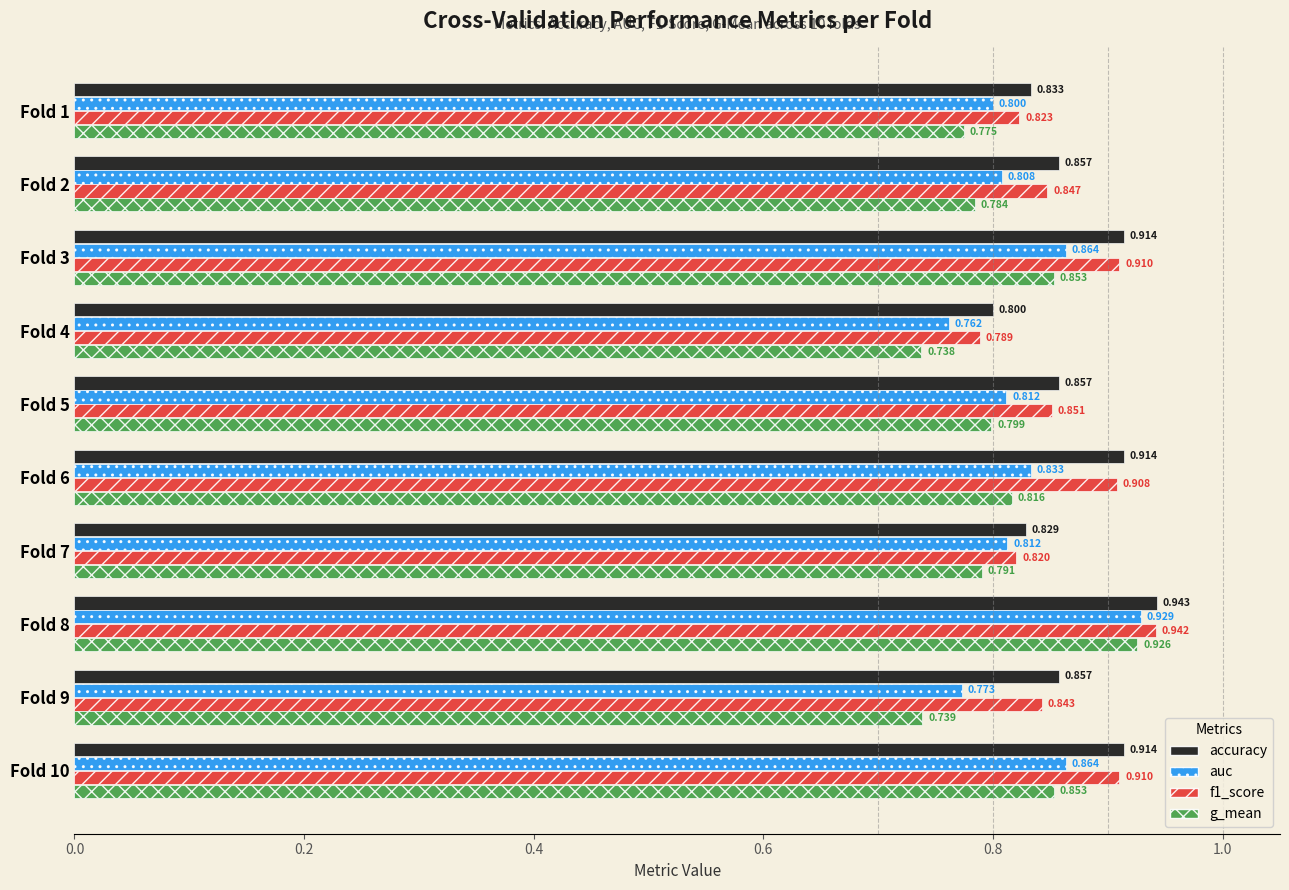

Which series has the largest total across all categories?

accuracy